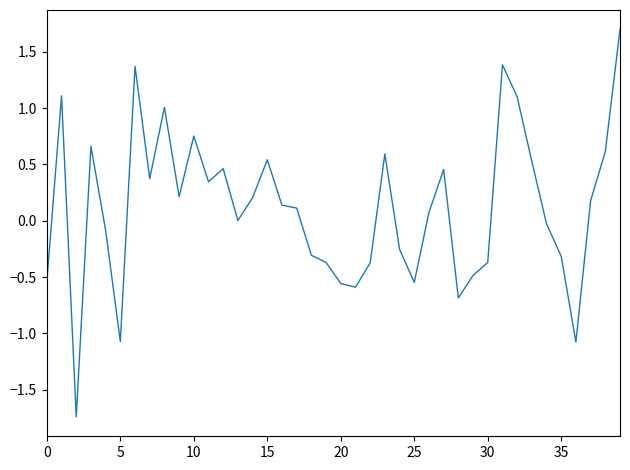

What is the greatest value displayed?

1.7